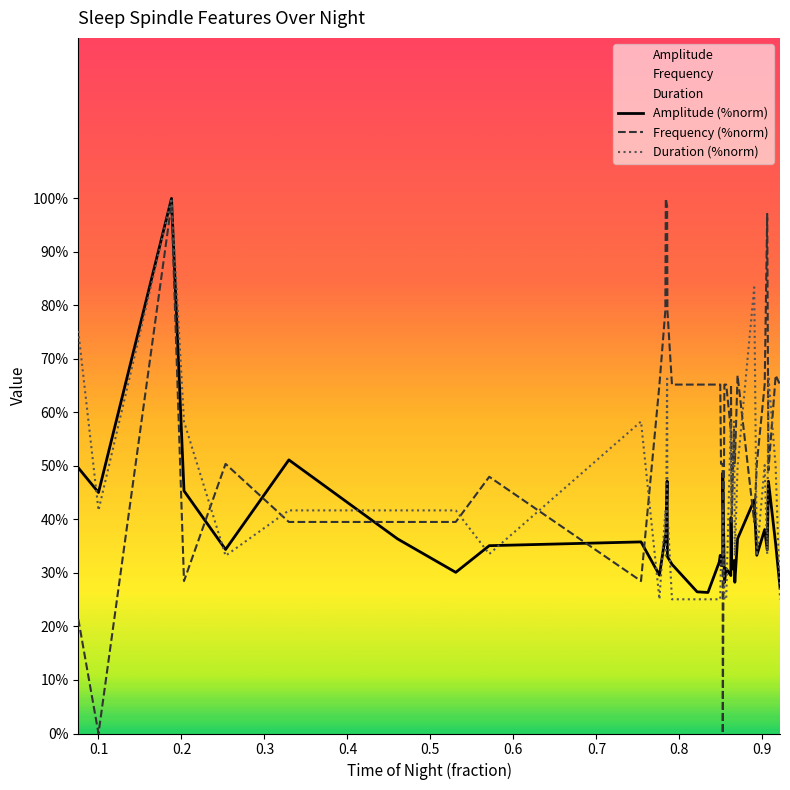

How many intersections are there between Amplitude and Frequency?

9